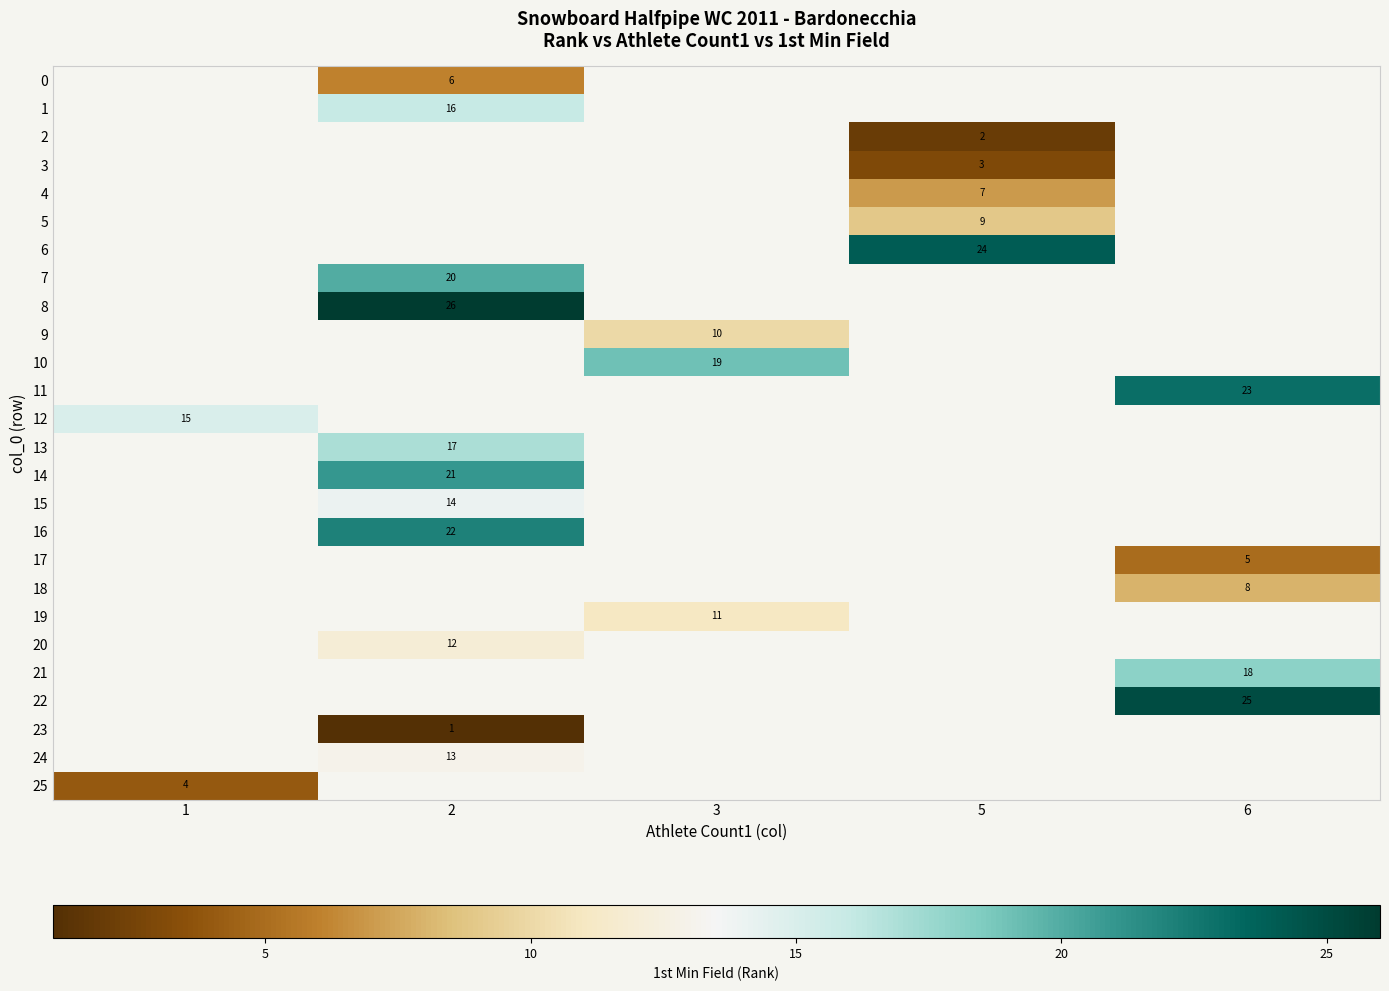

Is it true that 10 equals 33 at 3?

False